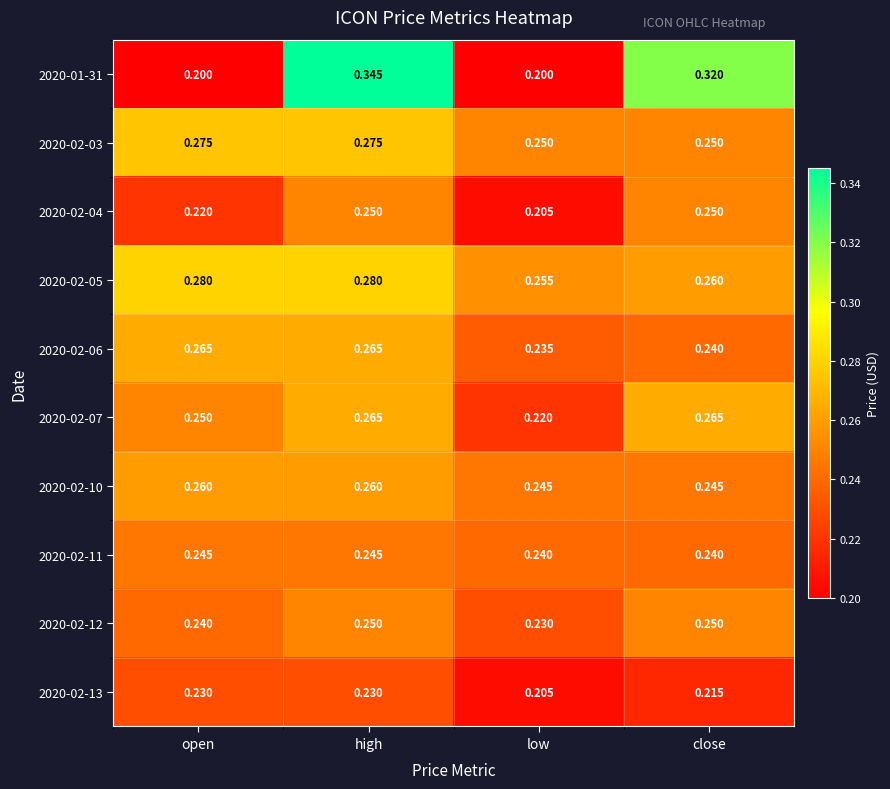

Where is 2020-02-07 nearest to the value 0?

low